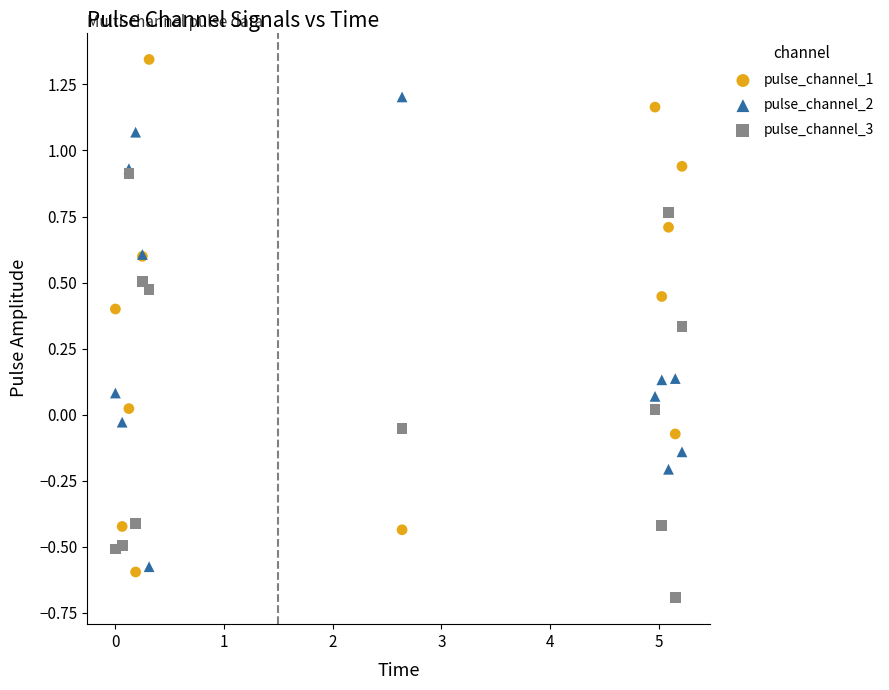

Which series contains the lowest Y value?

pulse_channel_3